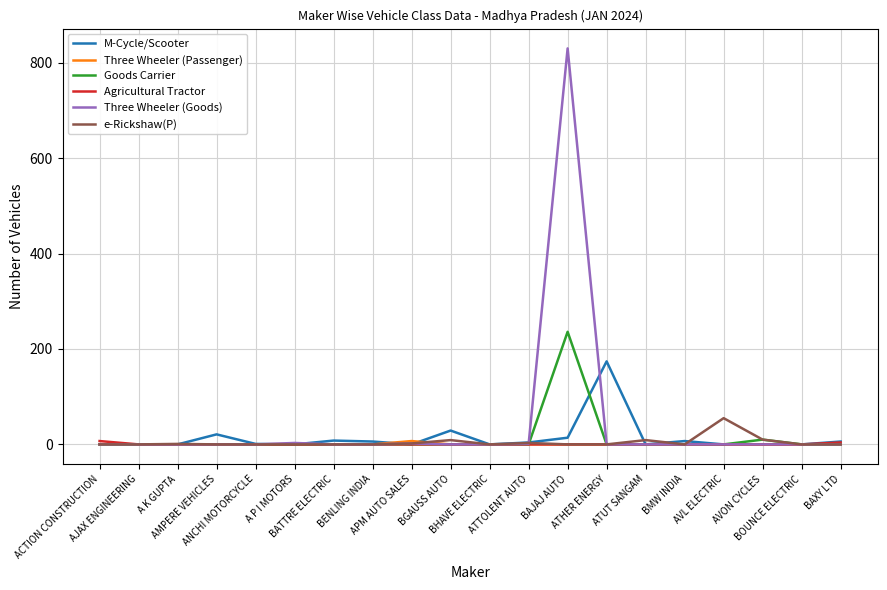

What is the total value across all series at BGAUSS AUTO?

38